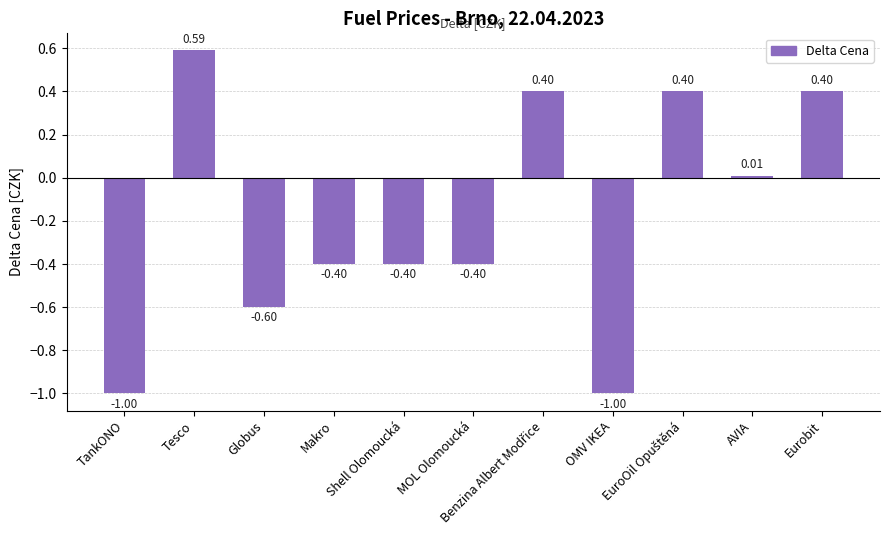

What position from the right is AVIA?

2